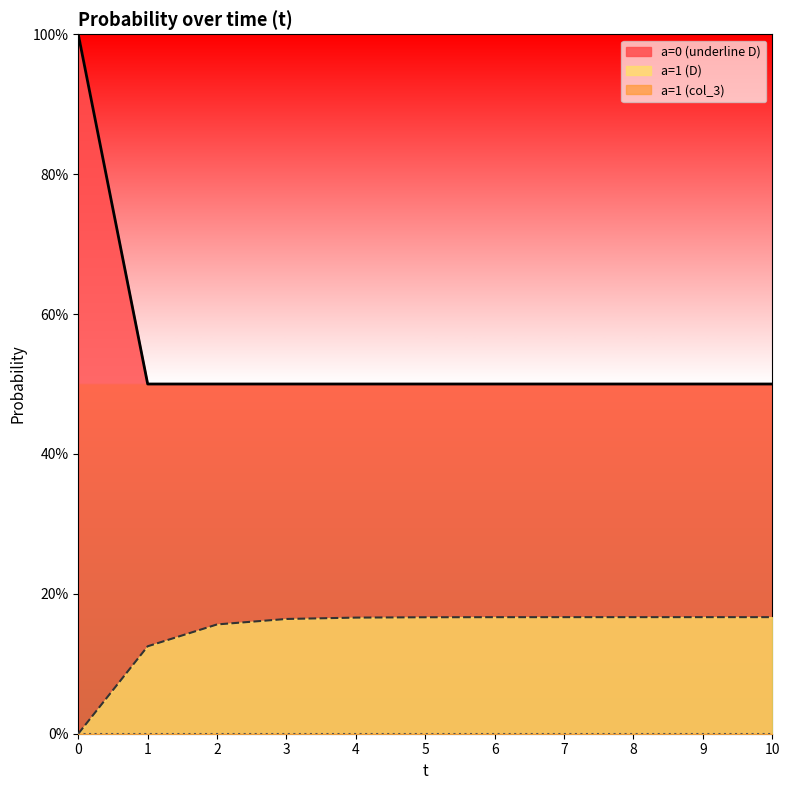

What is the spread (max minus min) of values at 5?

0.3